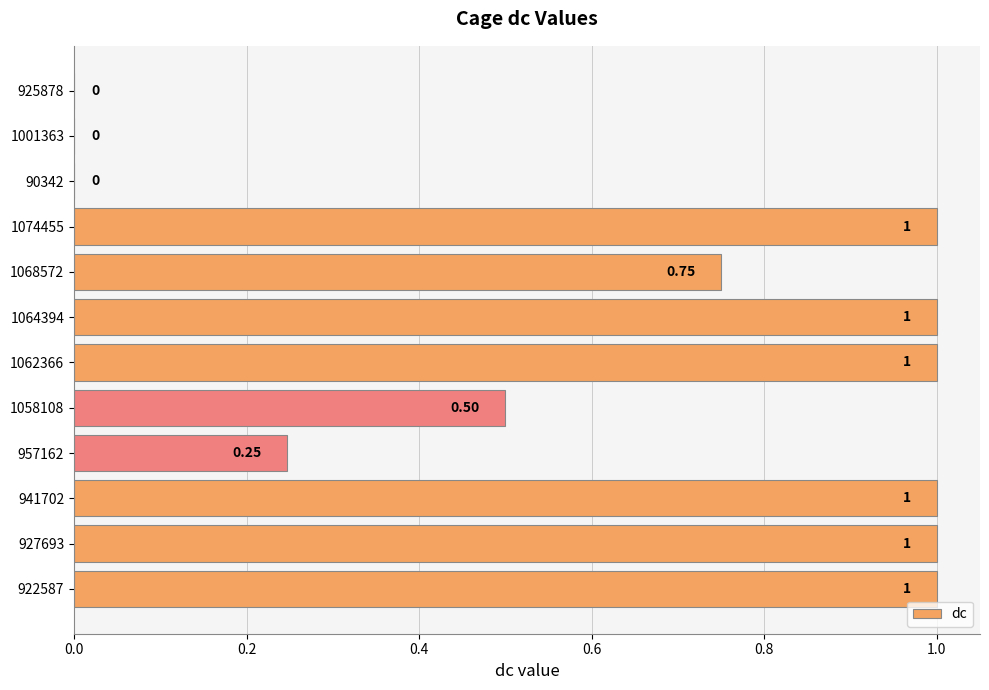

How many values are between 0 and 1?

12